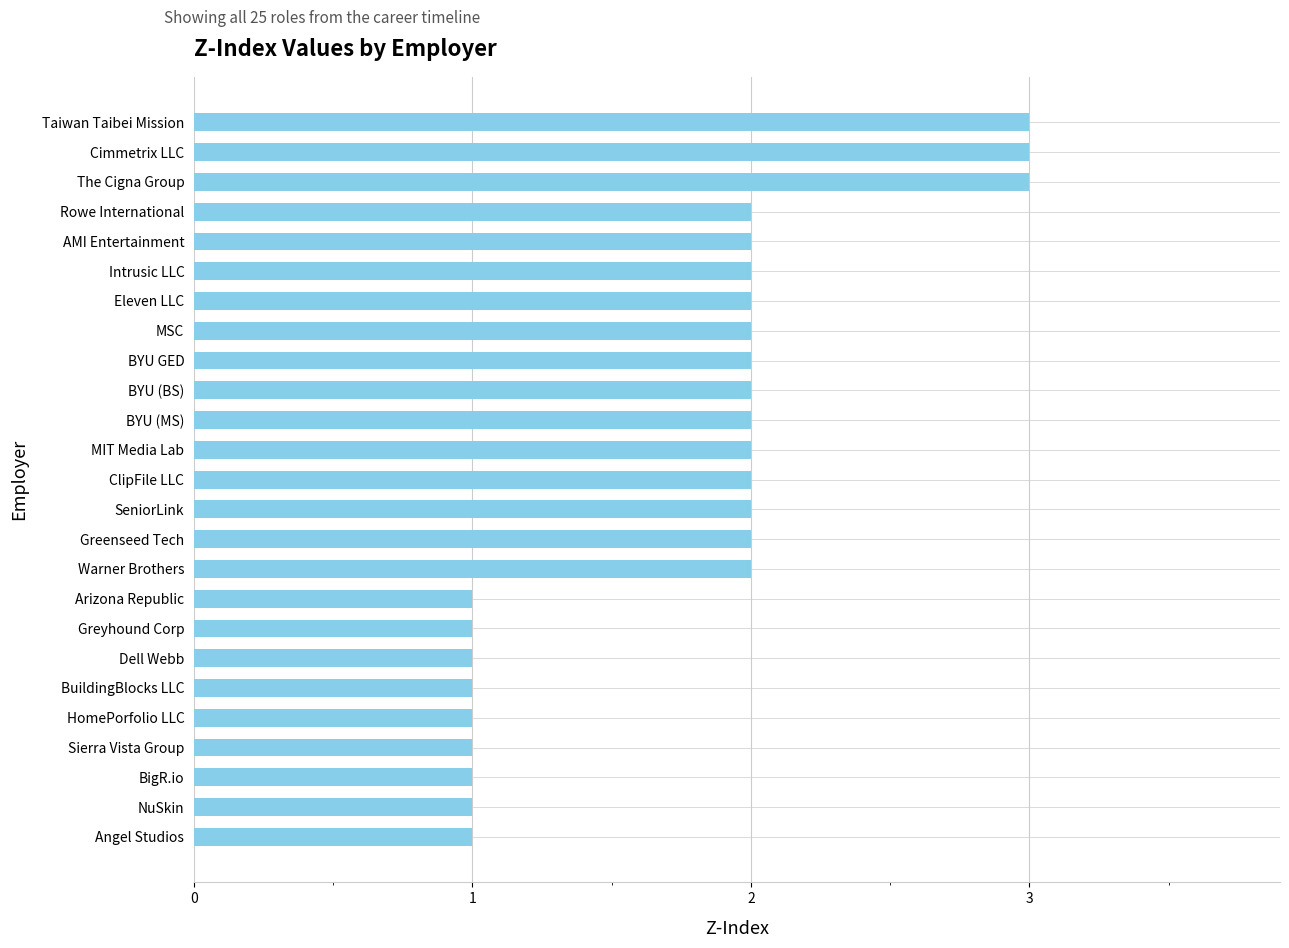

True or false: the data shows 1 at MIT Media Lab.

False